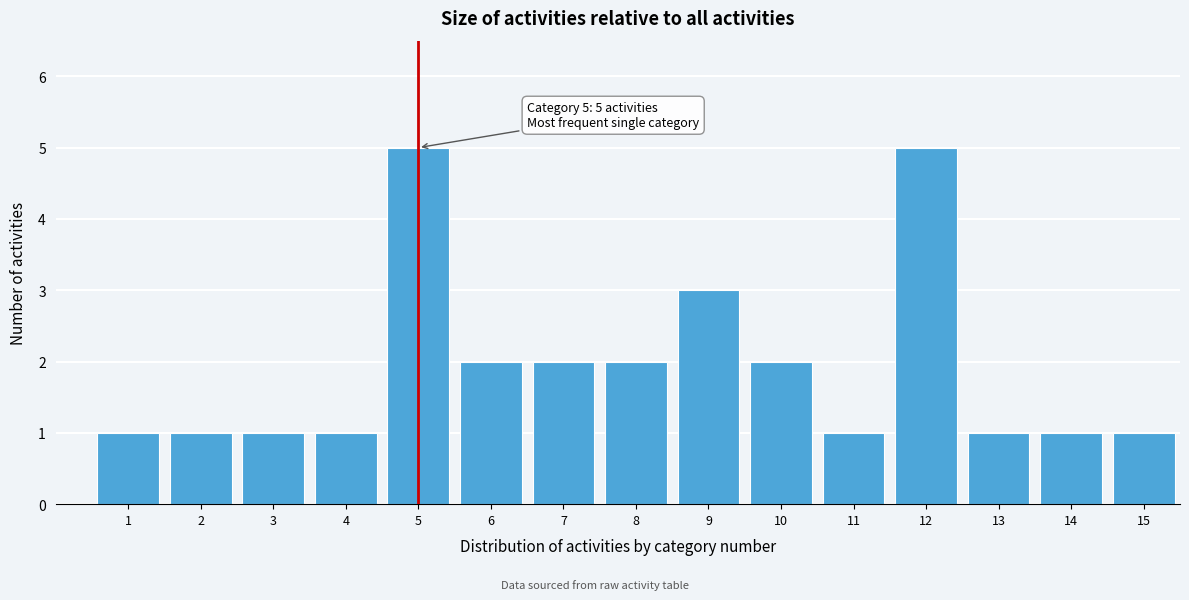

Reading left to right, what are all the values shown in this chart?

1=1	2=1	3=1	4=1	5=5	6=2	7=2	8=2	9=3	10=2	11=1	12=5	13=1	14=1	15=1